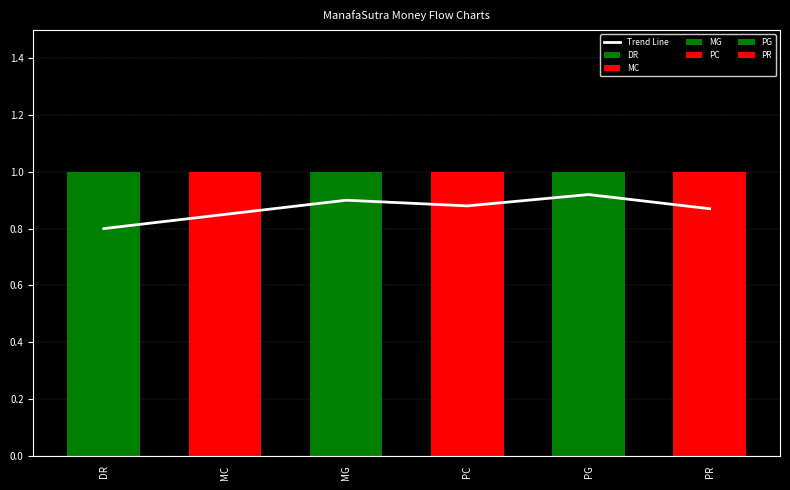

List the labels in order of value, smallest first.

DR, MC, PR, PC, MG, PG